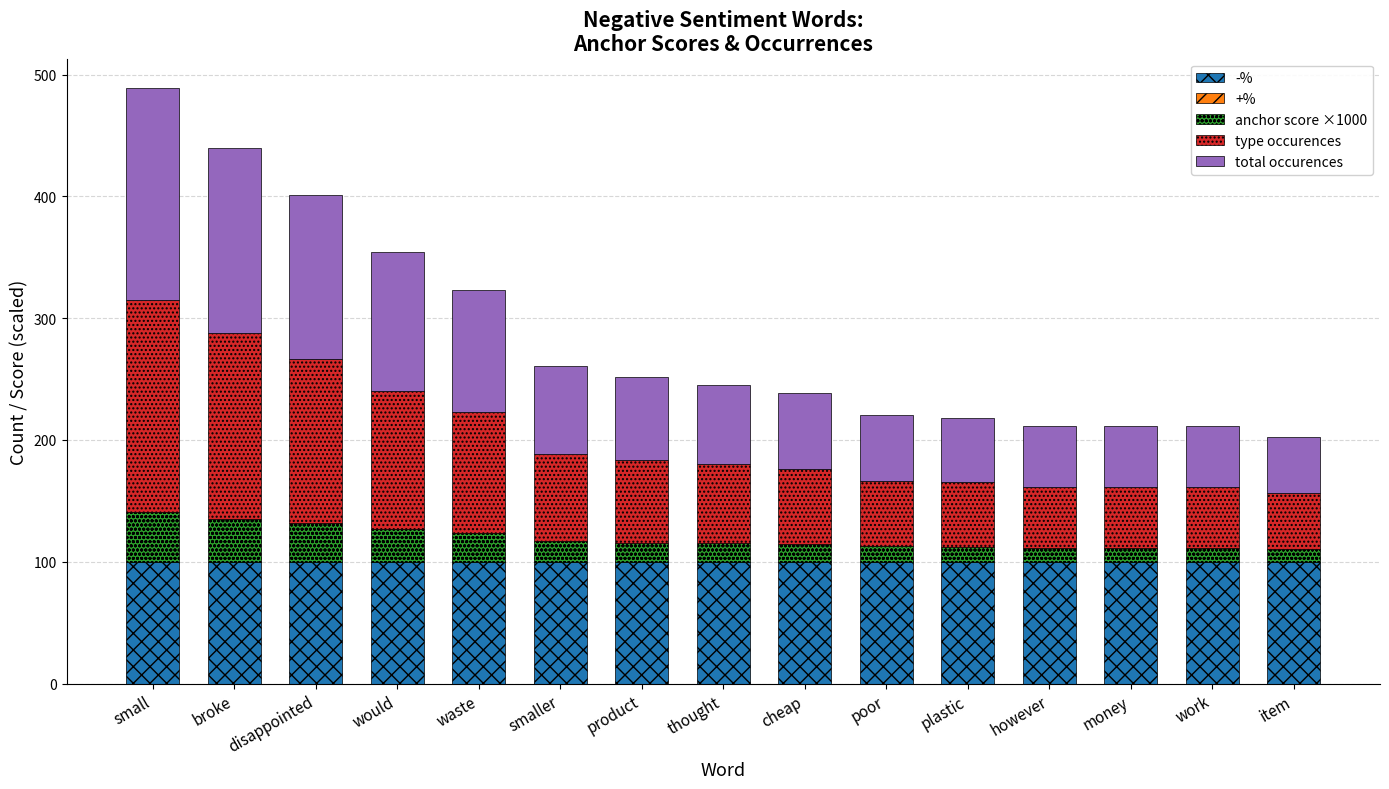

What is the lowest value of the -% series?

100.0